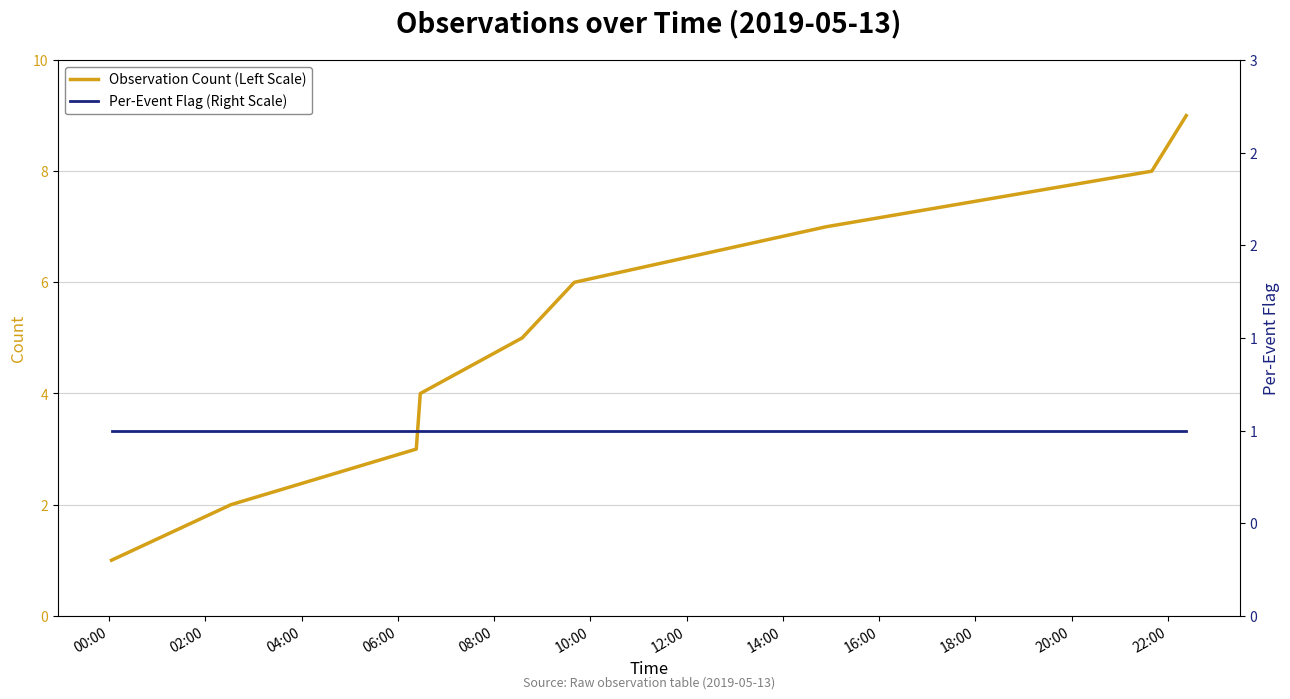

What are all the series names shown in the legend?

Observation Count (Left Scale), Per-Event Flag (Right Scale)